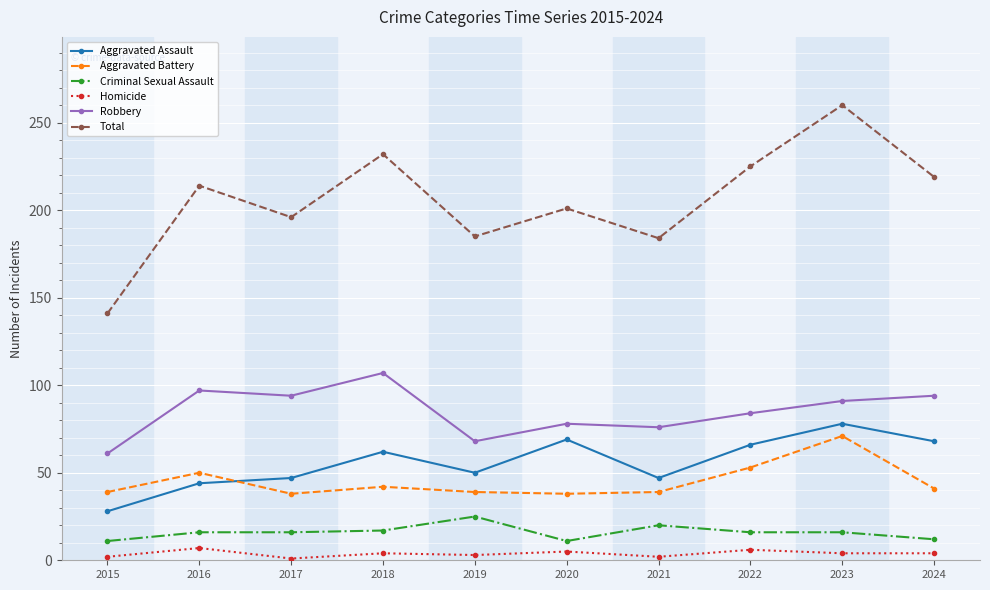

The Total series shows 72 at 2019. True or false?

False